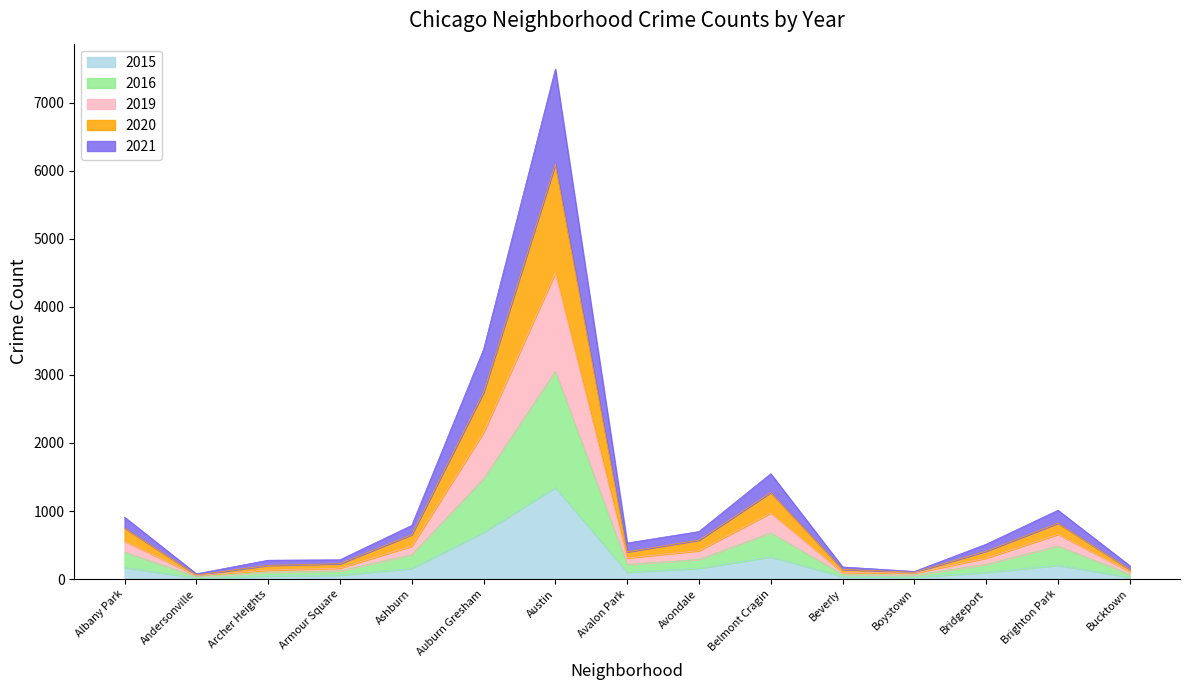

True or false: 2021 and 2016 intersect in this chart.

False